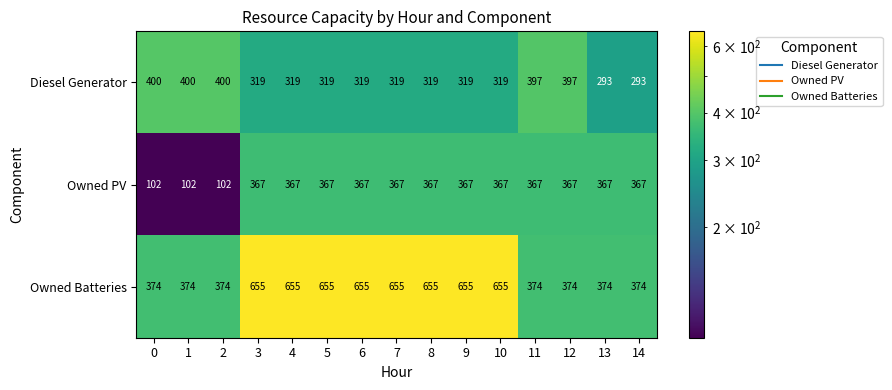

What is the maximum value shown in the chart?

655